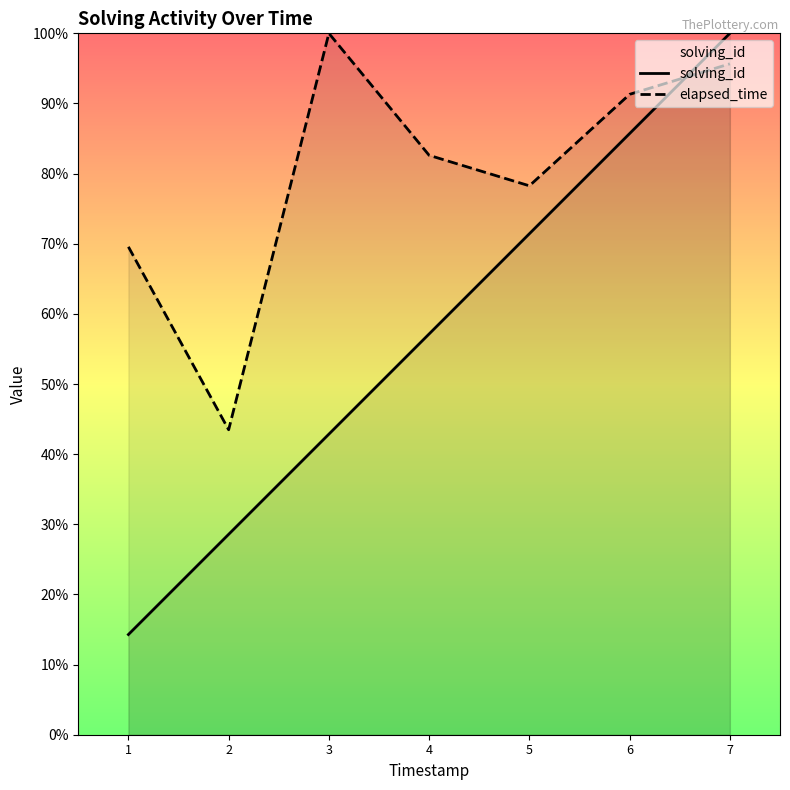

At which label does elapsed_time reach its minimum?

2